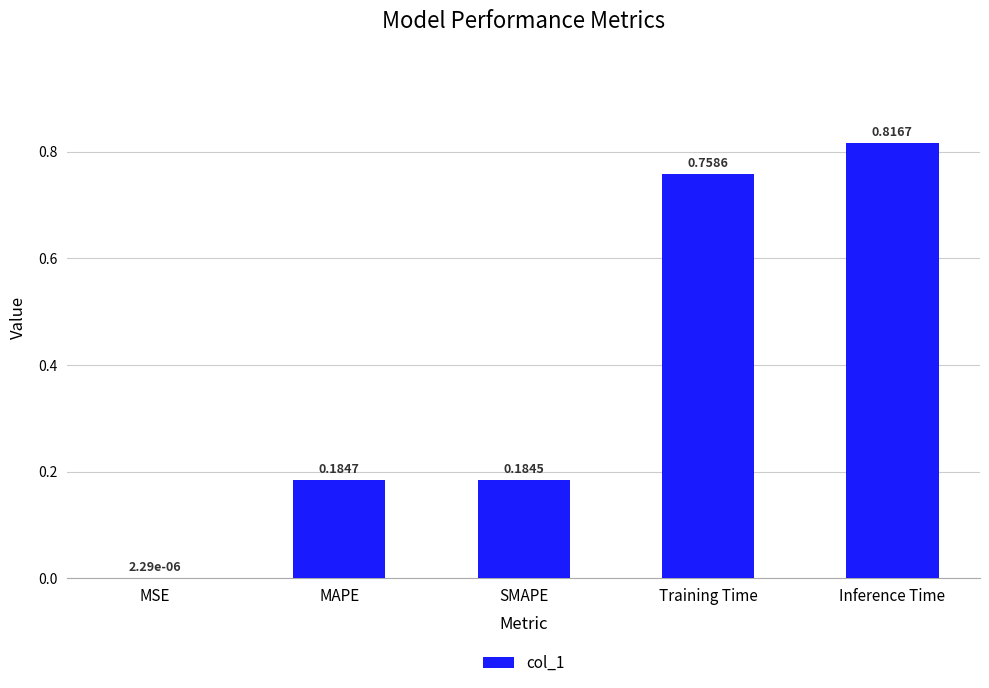

What is the sum of all values?

1.9